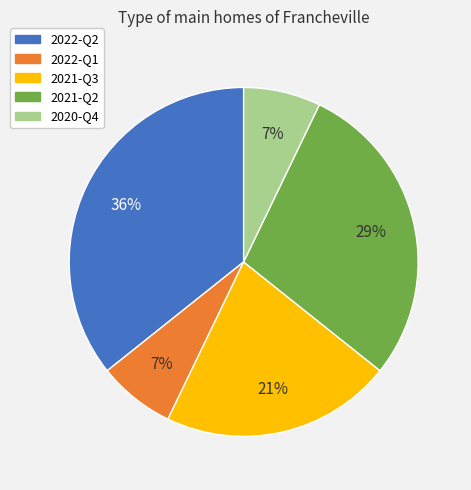

Do 2021-Q2 and 2020-Q4 together represent more than half of the pie?

No